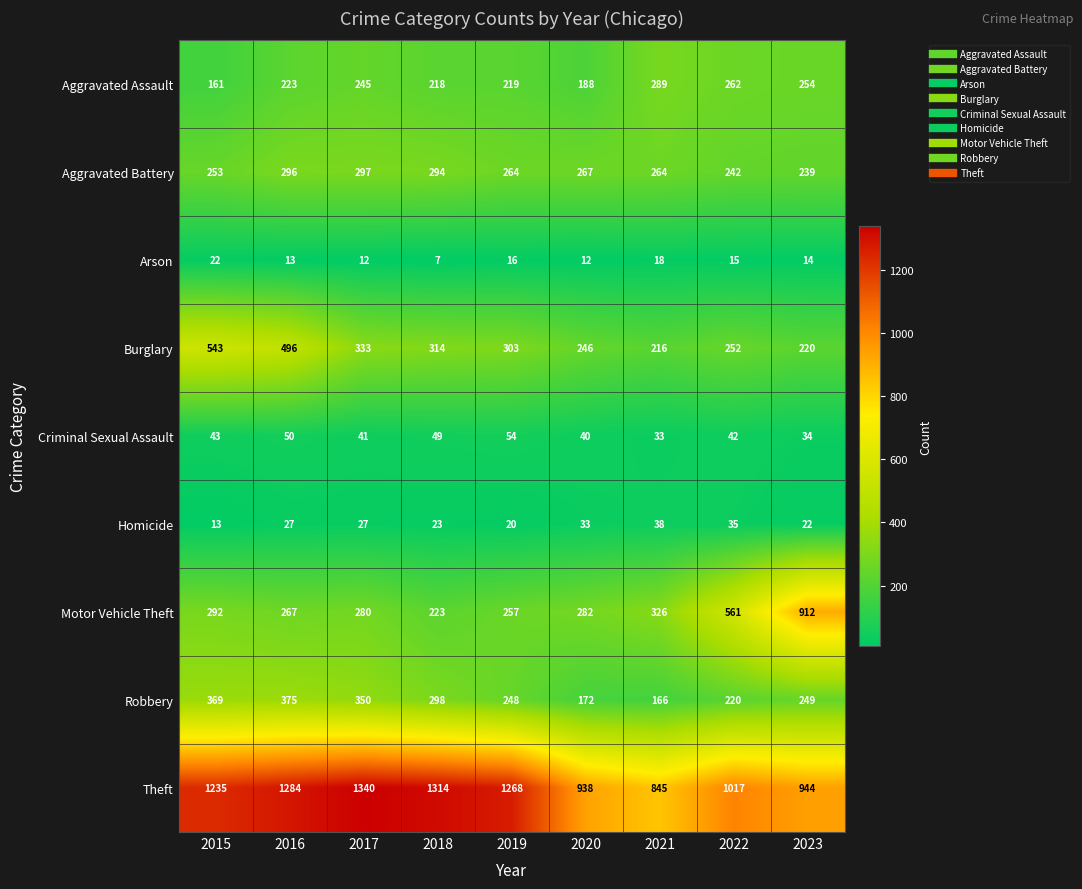

The Aggravated Assault series shows 218 at 2018. True or false?

True